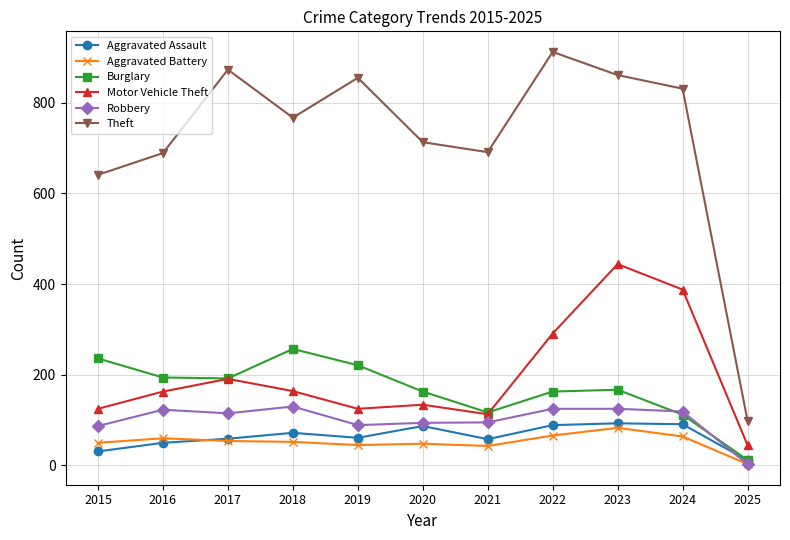

What is the average value of the Motor Vehicle Theft series?

198